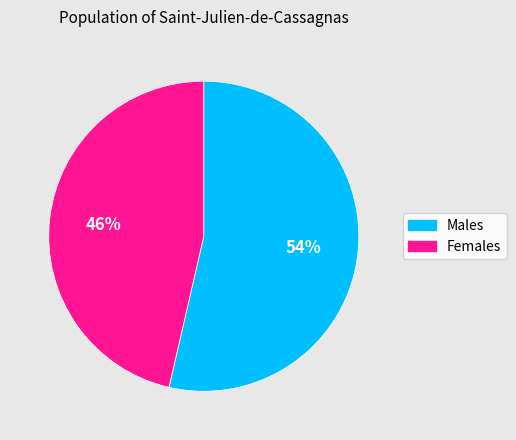

Which category has the smallest portion of the pie?

Females